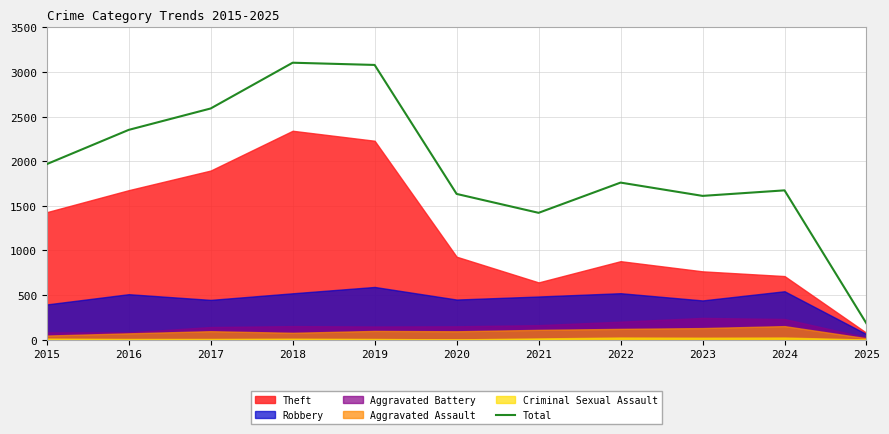

True or false: the data has more than 0 interior local peaks.

True